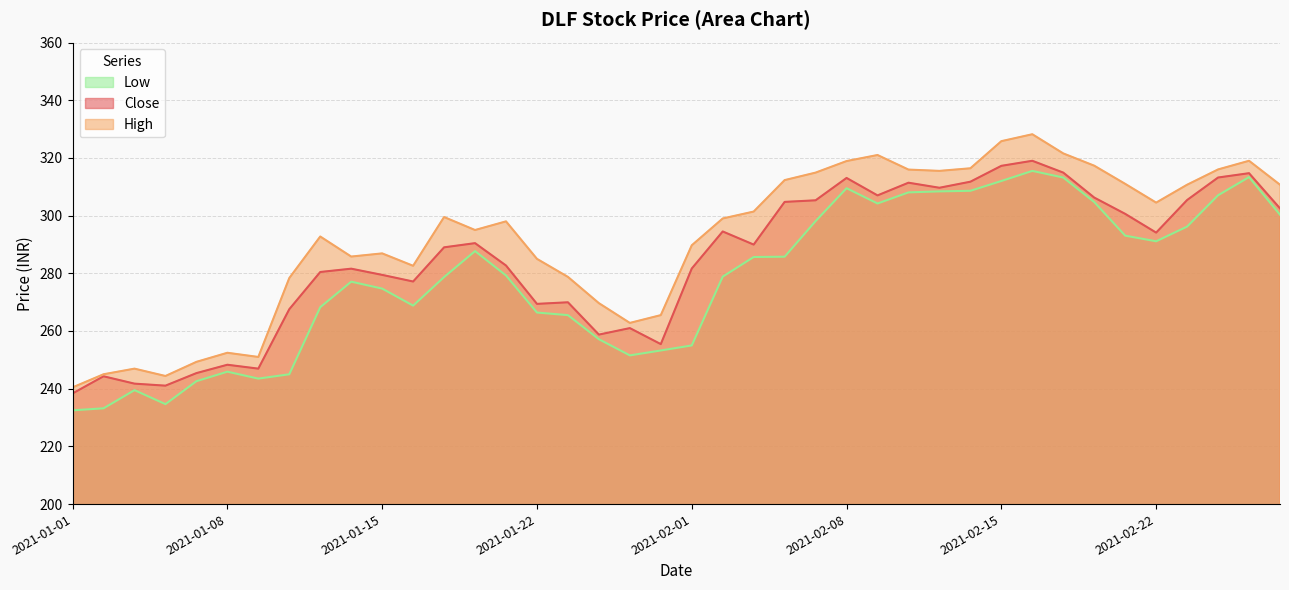

How many values in the High series are below 299?

20